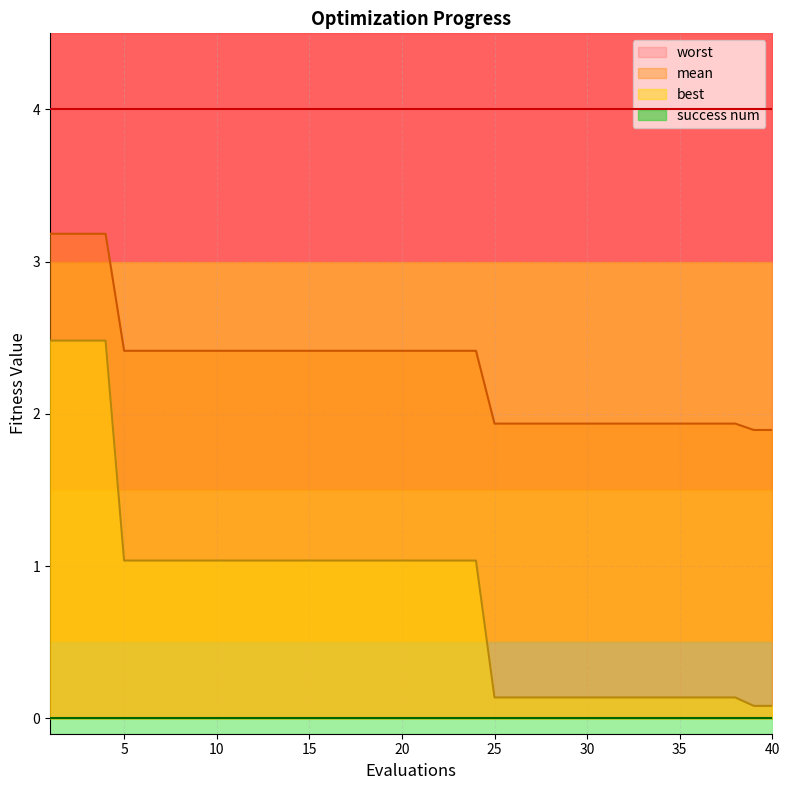

Which series changed the most between 34 and 40?

best